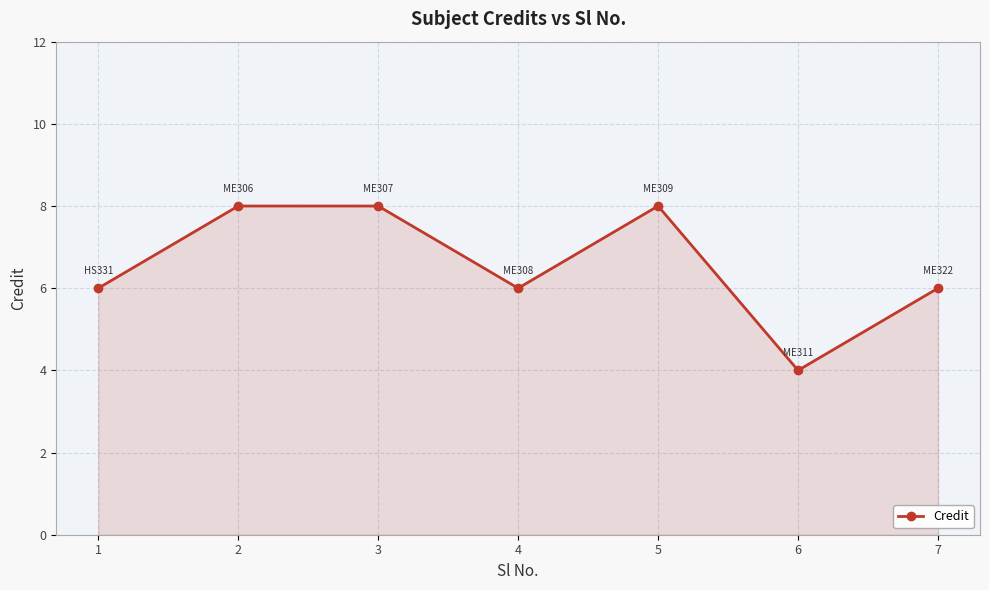

Reading right to left, transcribe all the data shown in this chart.

6	4	8	6	8	8	6